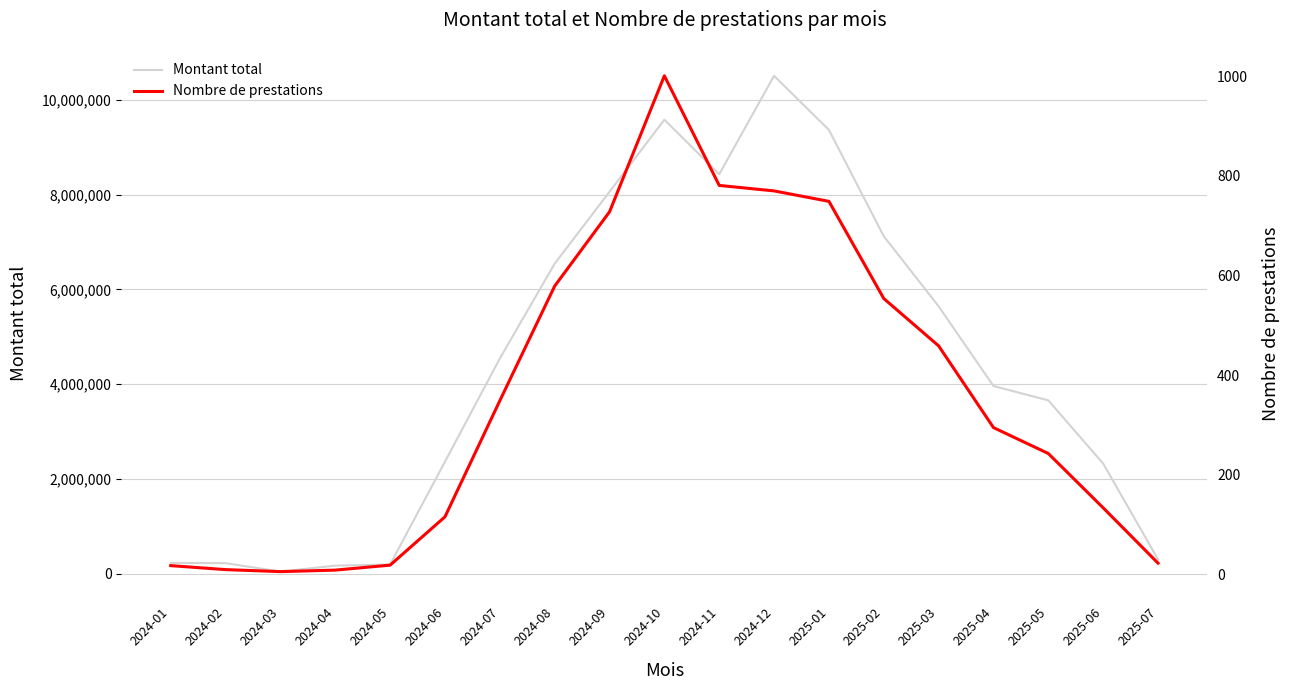

Reading right to left, transcribe all the data shown in this chart.

Montant total: 2025-07=301976	2025-06=2324961	2025-05=3657138	2025-04=3960115	2025-03=5641935	2025-02=7120090	2025-01=9362324	2024-12=10505348	2024-11=8428330	2024-10=9579008	2024-09=8058926	2024-08=6541755	2024-07=4541465	2024-06=2364384	2024-05=195265	2024-04=171440	2024-03=45100	2024-02=223250	2024-01=227950
Nombre de prestations: 2025-07=23	2025-06=134	2025-05=243	2025-04=295	2025-03=459	2025-02=554	2025-01=749	2024-12=770	2024-11=781	2024-10=1001	2024-09=728	2024-08=579	2024-07=349	2024-06=116	2024-05=19	2024-04=9	2024-03=6	2024-02=10	2024-01=18